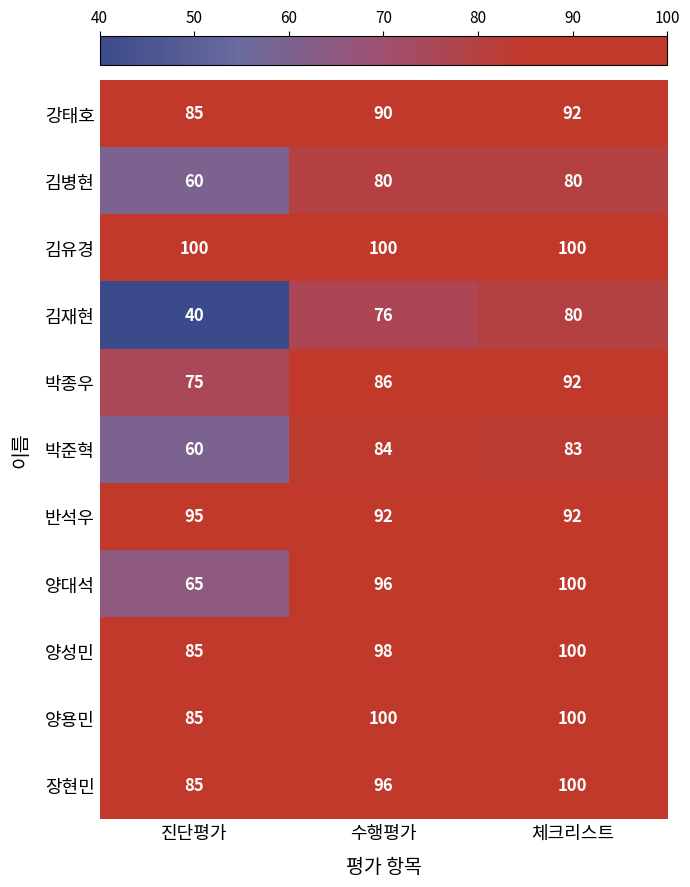

What is the total value across all series at 수행평가?

998